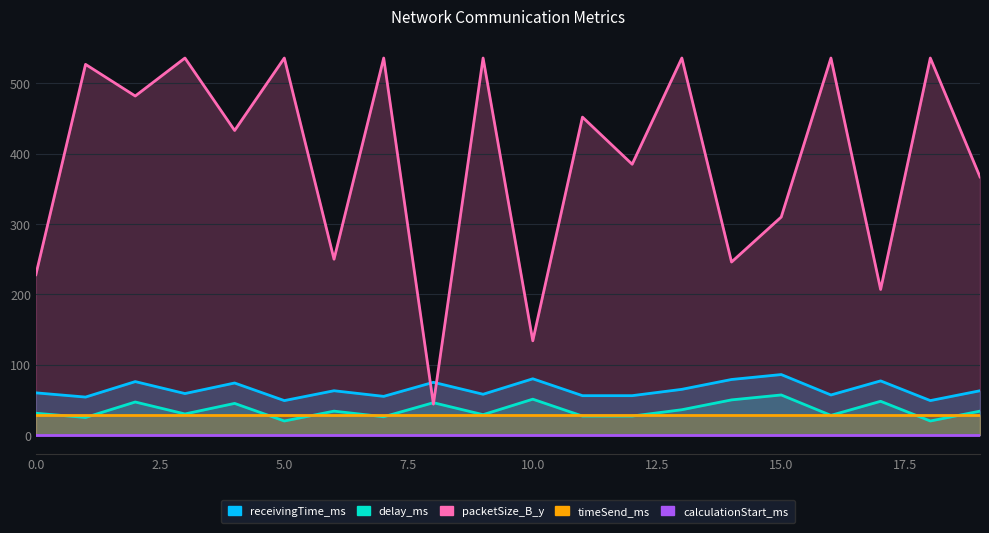

True or false: delay_ms has a value of 78 at 8.

False